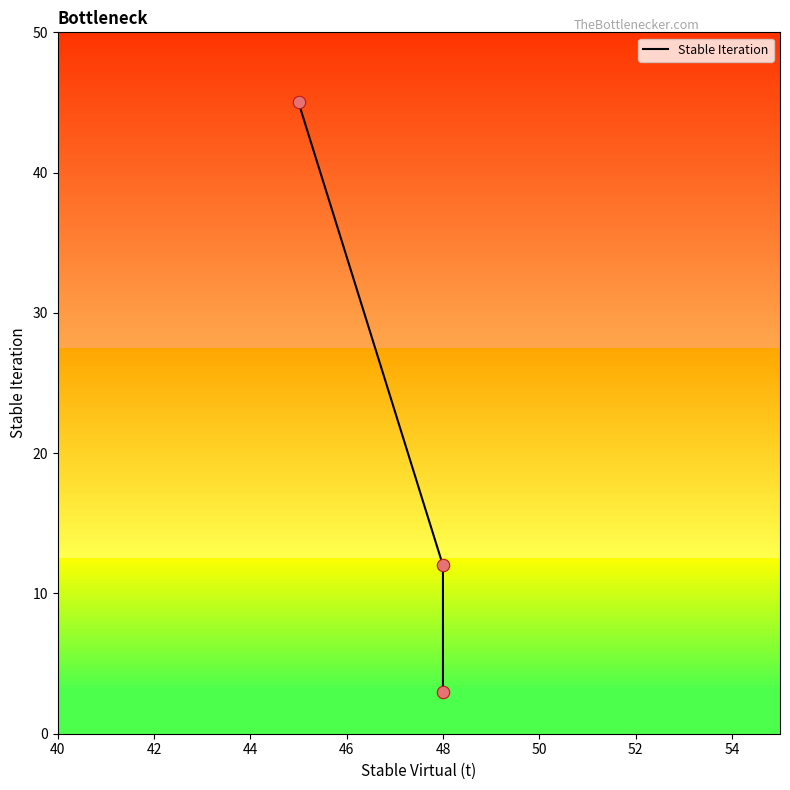

Between 44 and 42, which is larger?

42